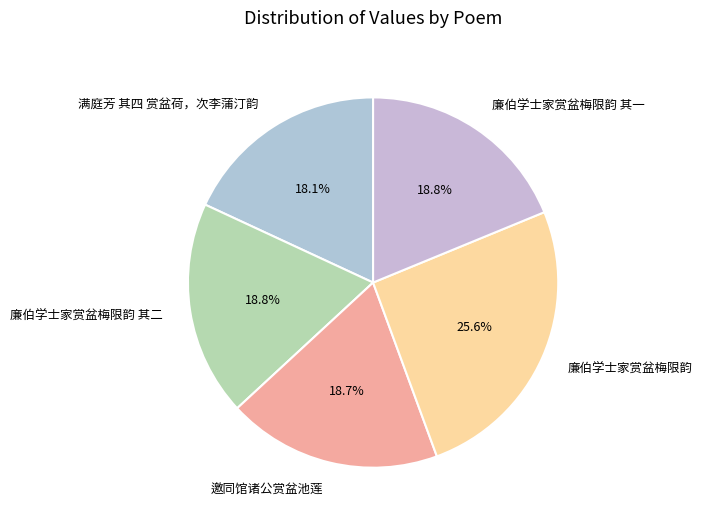

Does 廉伯学士家赏盆梅限韵 其一 account for over 50% of the chart?

No